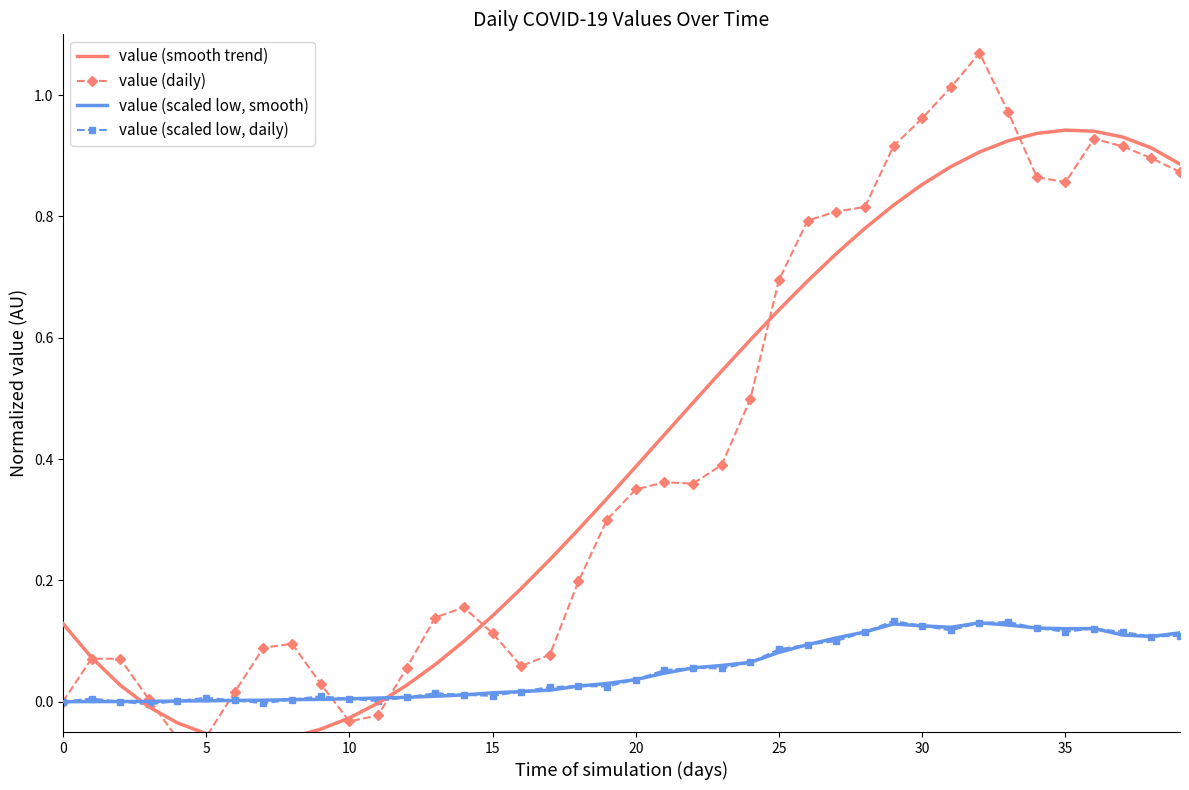

What is the value of the value (smooth trend) point at the 1st from the left?

0.1